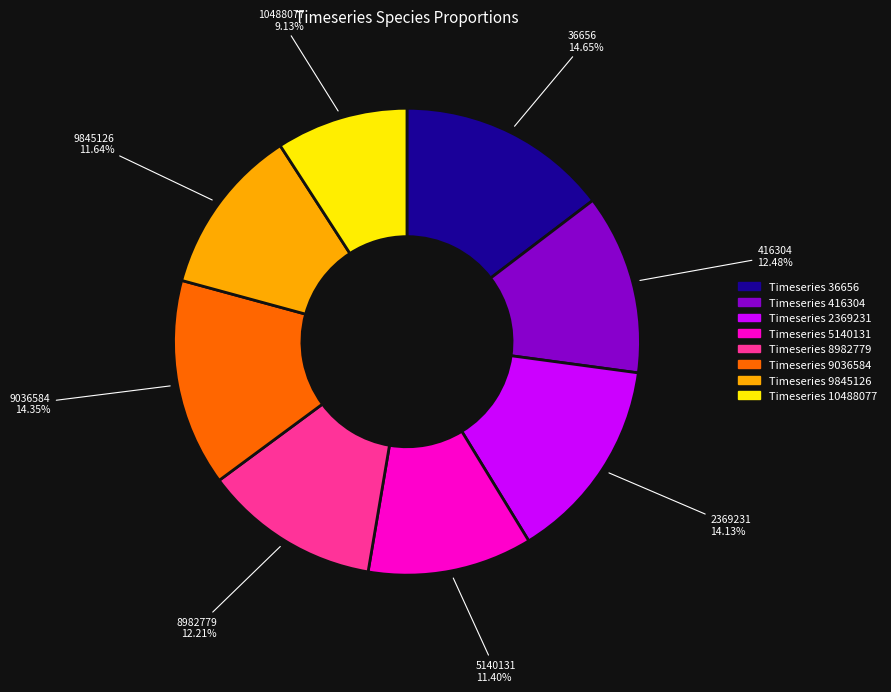

To the nearest percent, what is the average slice percentage?

12%